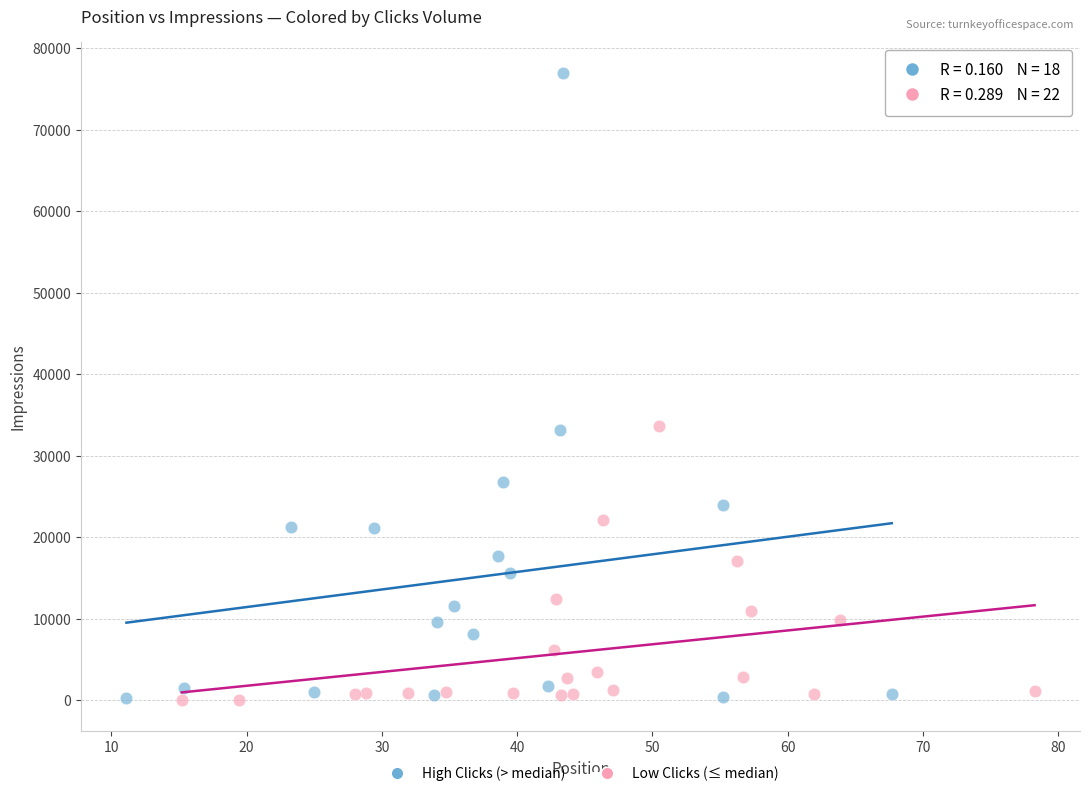

Which series has the widest spread of Y values?

High Clicks (> median)